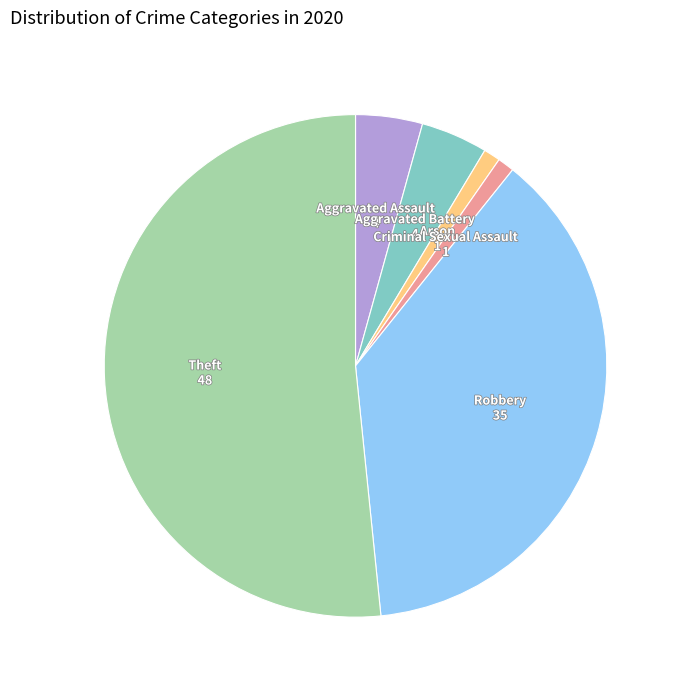

Combined, do Aggravated Battery and Criminal Sexual Assault account for over 50%?

No